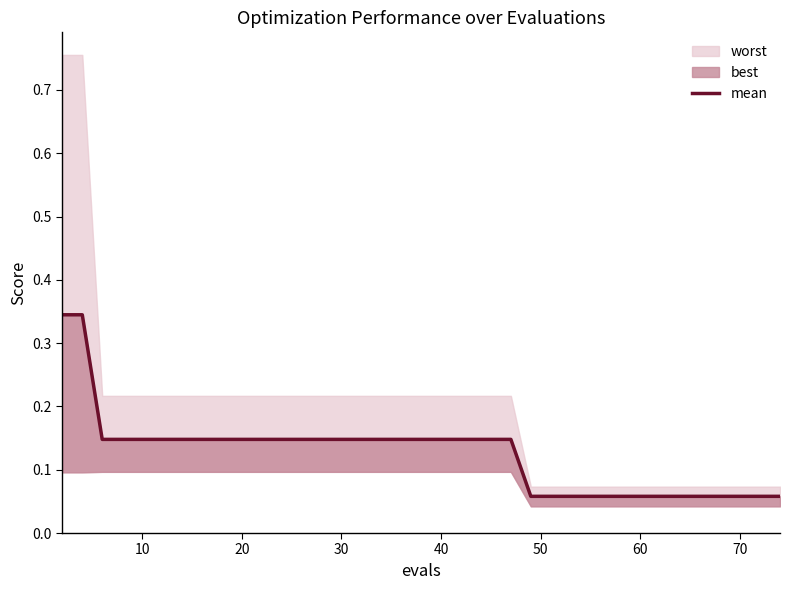

What is the difference between the maximum and minimum values?

0.3